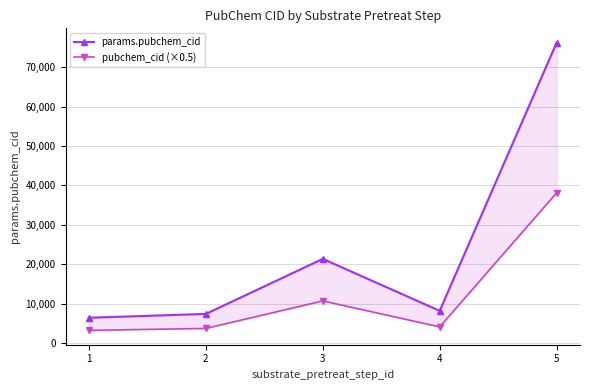

True or false: pubchem_cid (×0.5) and params.pubchem_cid intersect in this chart.

False